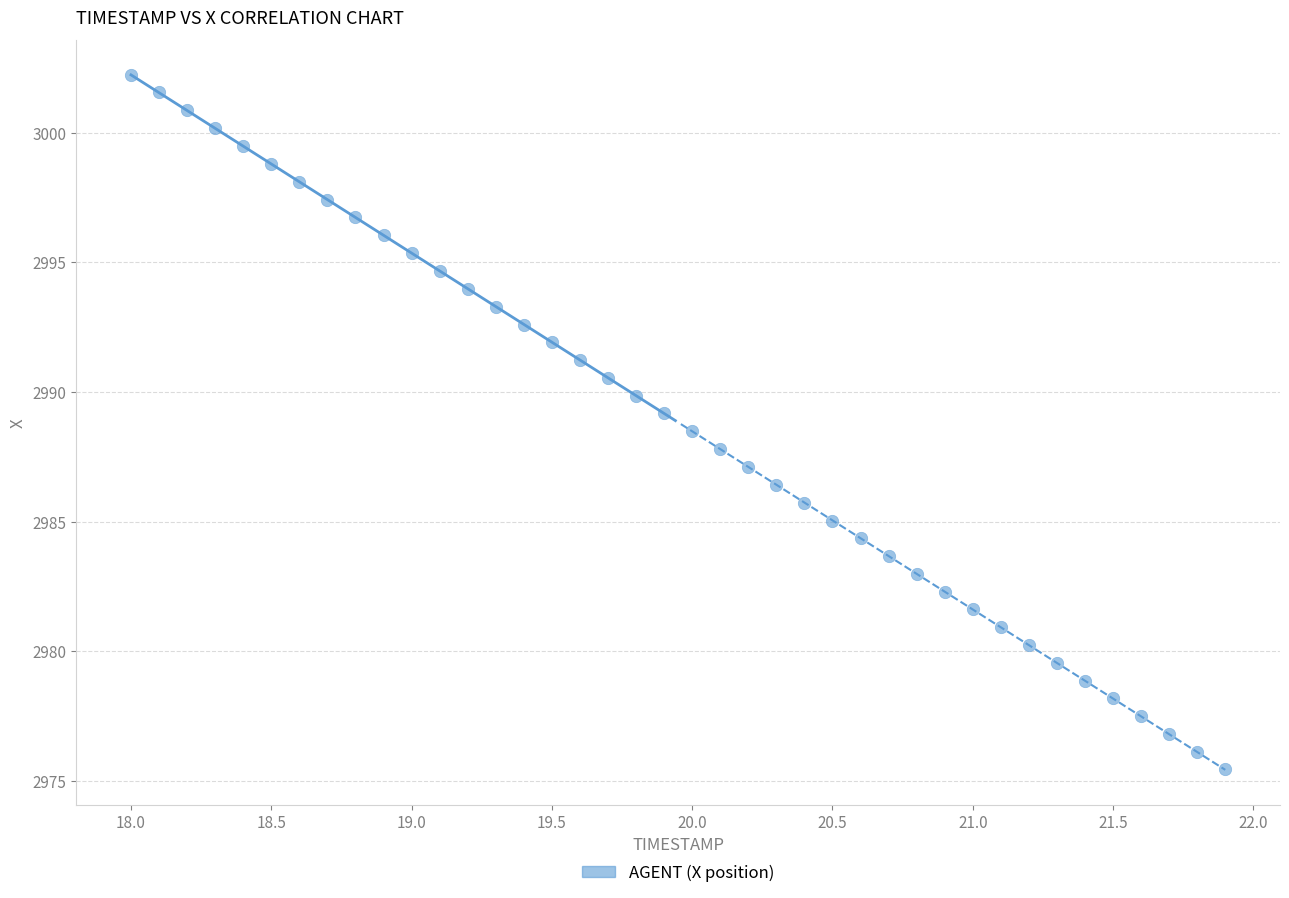

What is the range of X values (max minus min)?

3.9